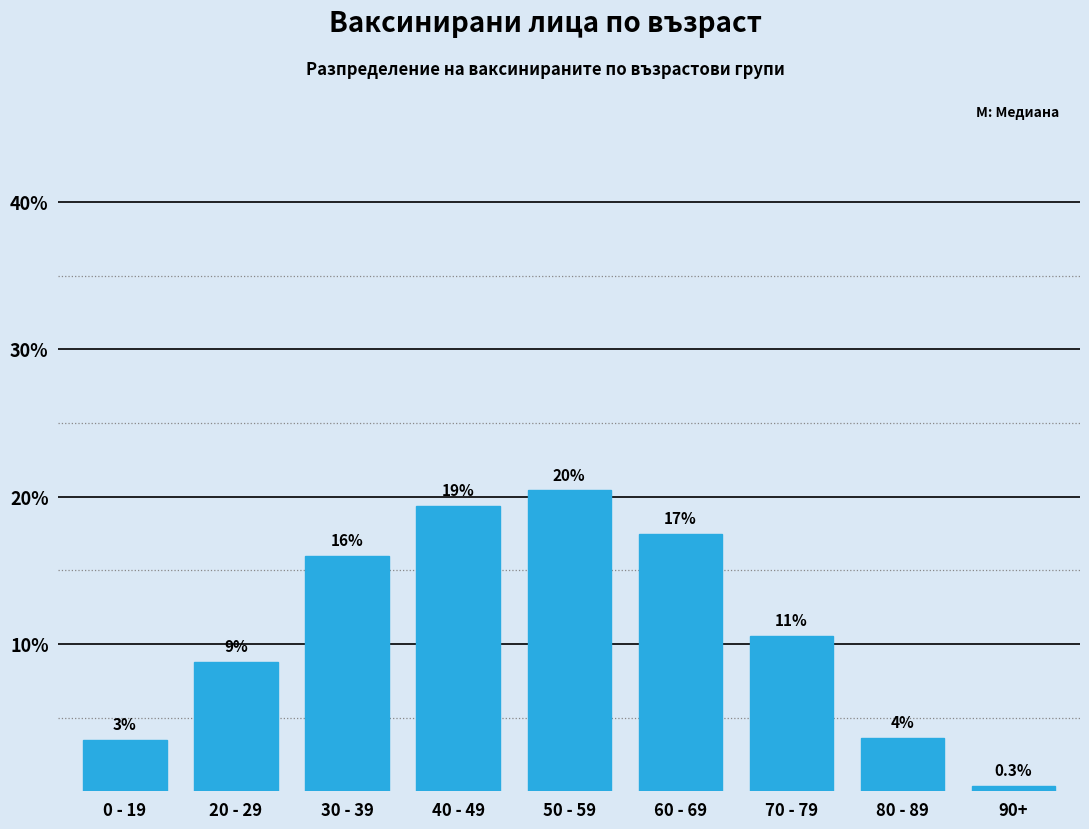

How many bars are there in total?

9